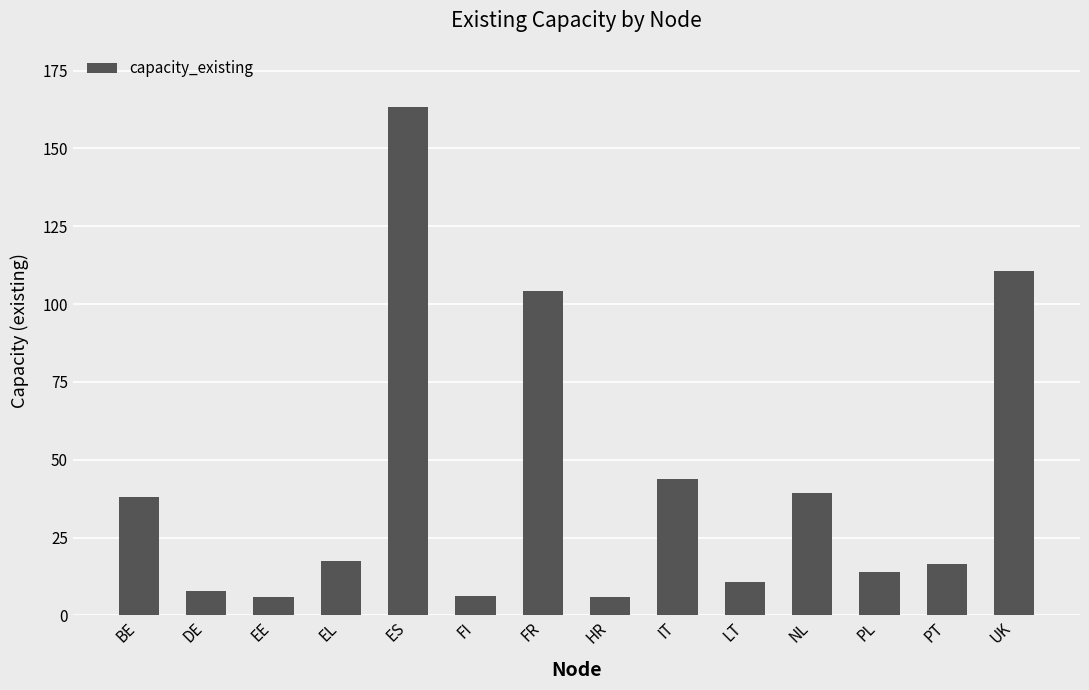

What is the value of the 8th bar from the left?

5.8